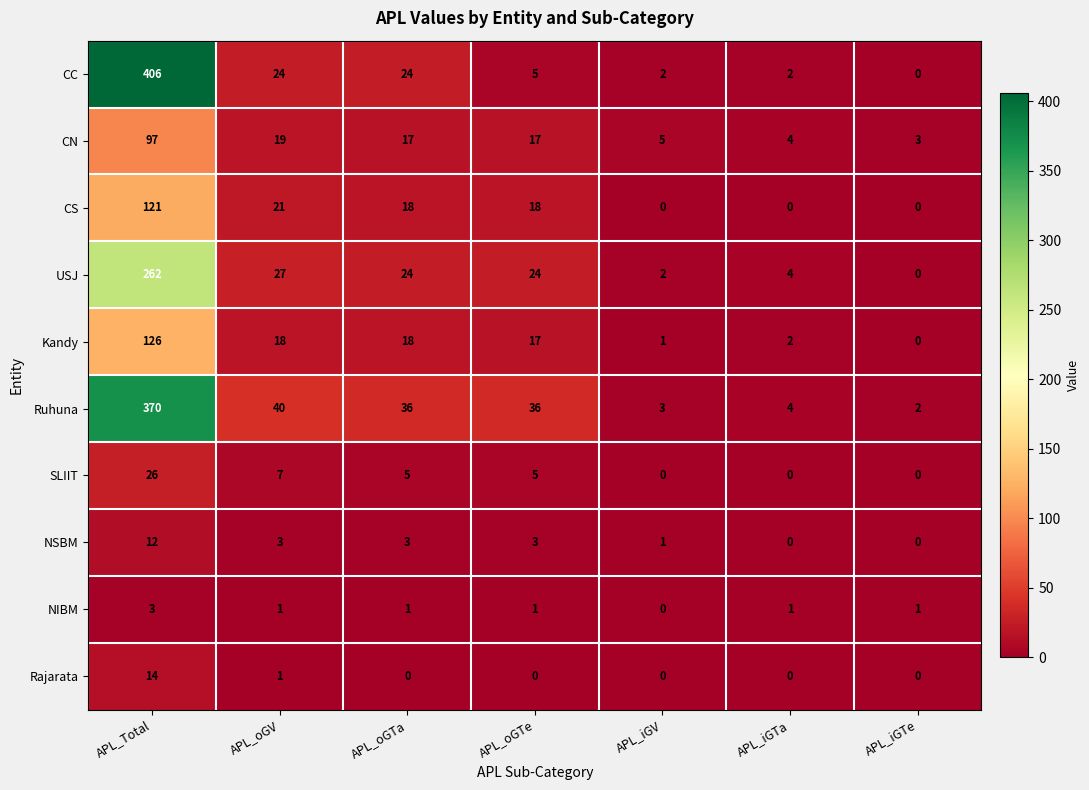

What is the approximate value of NIBM at APL_Total?

3